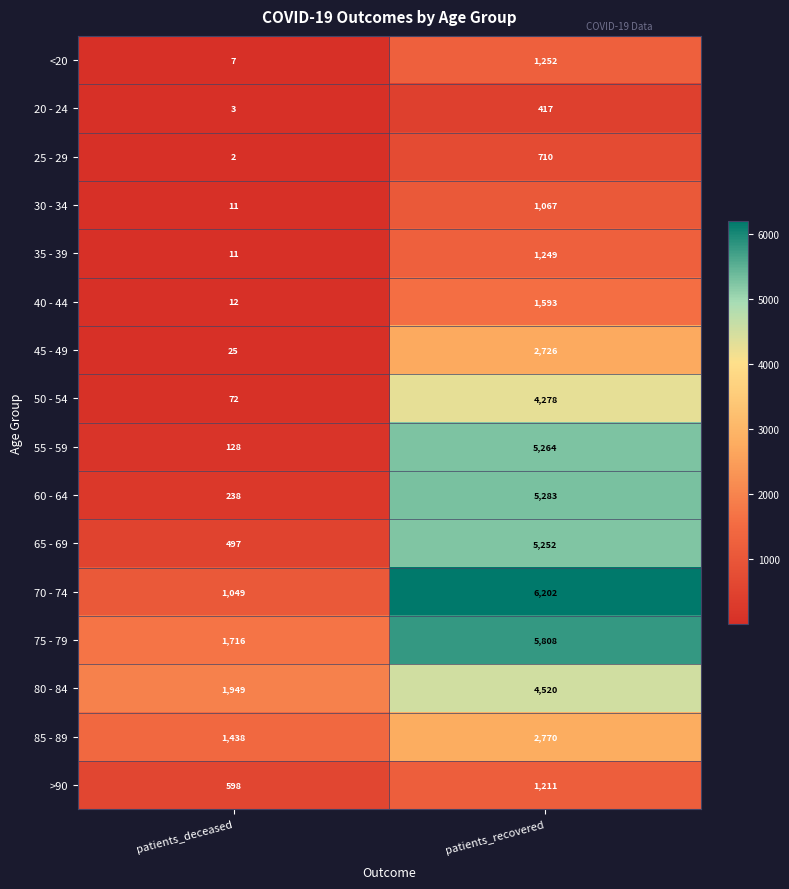

At which category is the sum across all series the highest?

patients_recovered